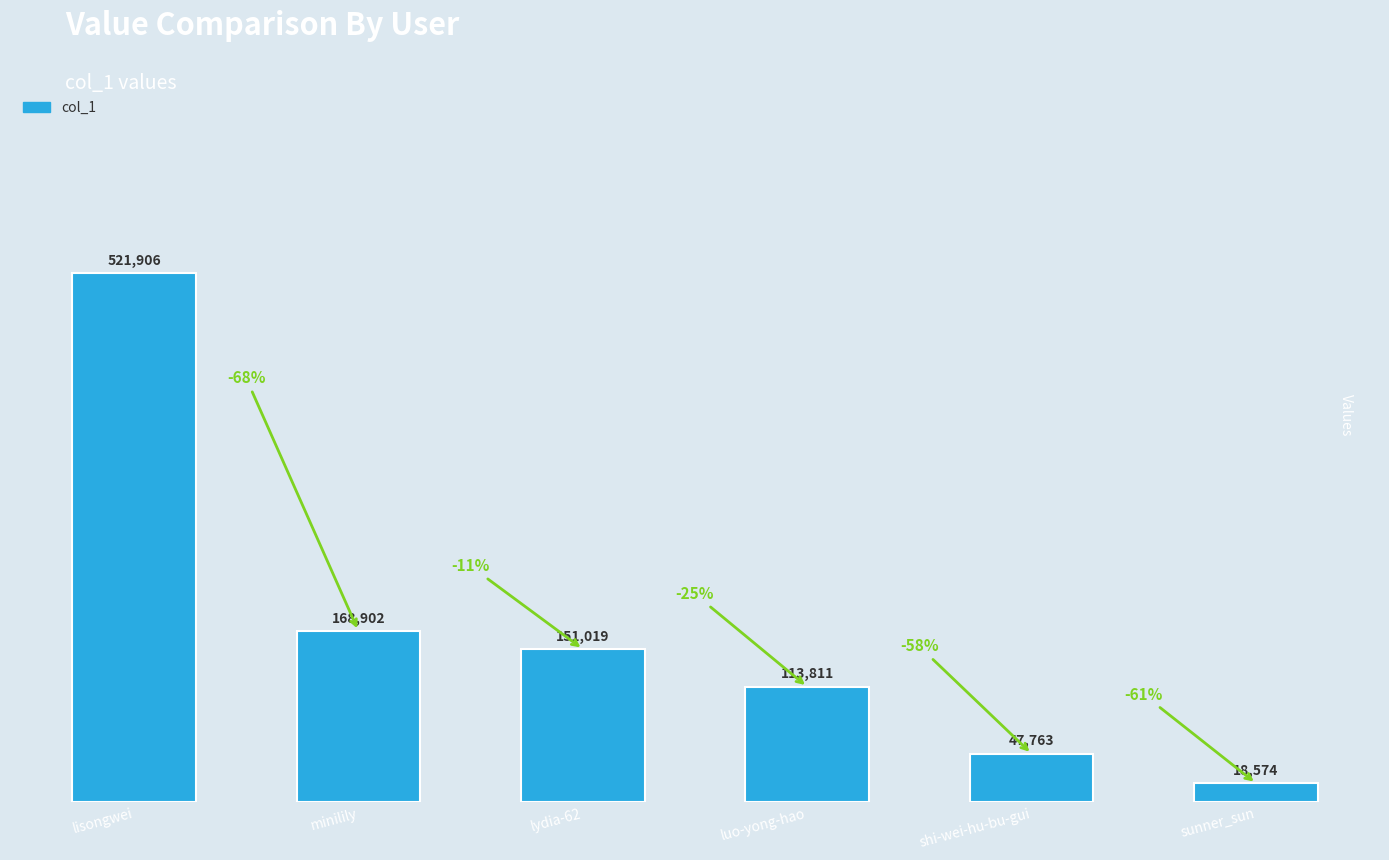

What is the label of the 1st bar from the right?

sunner_sun